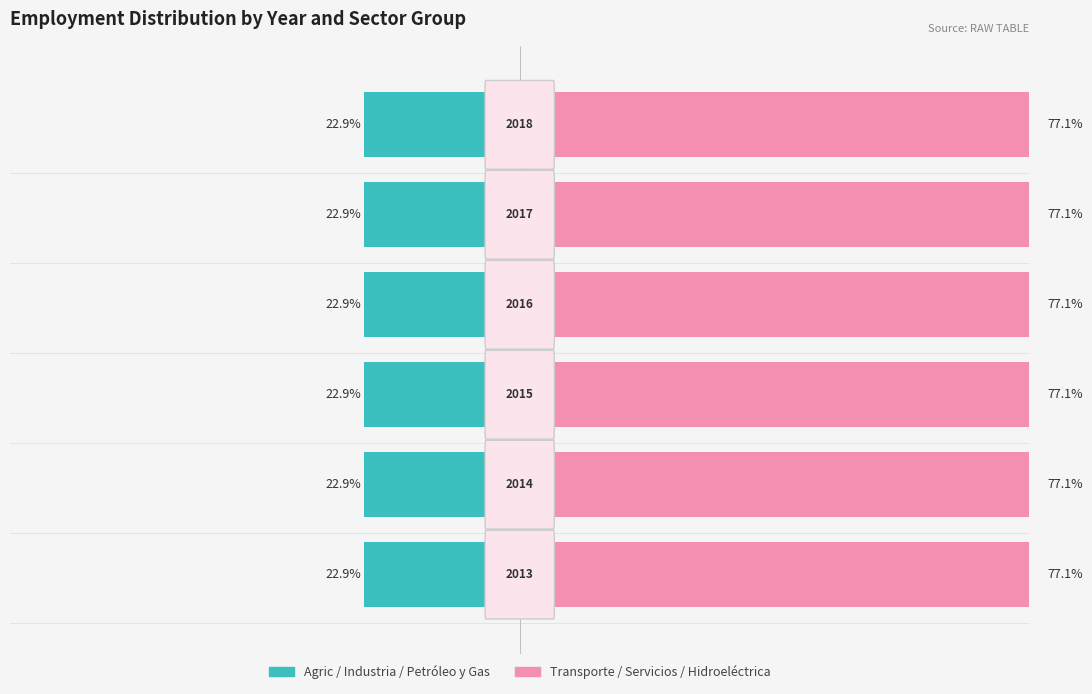

Rank the series by their average value, from highest to lowest.

Sector B (Transp/Serv/Hidro), Sector A (Agric/Ind/PetGas)